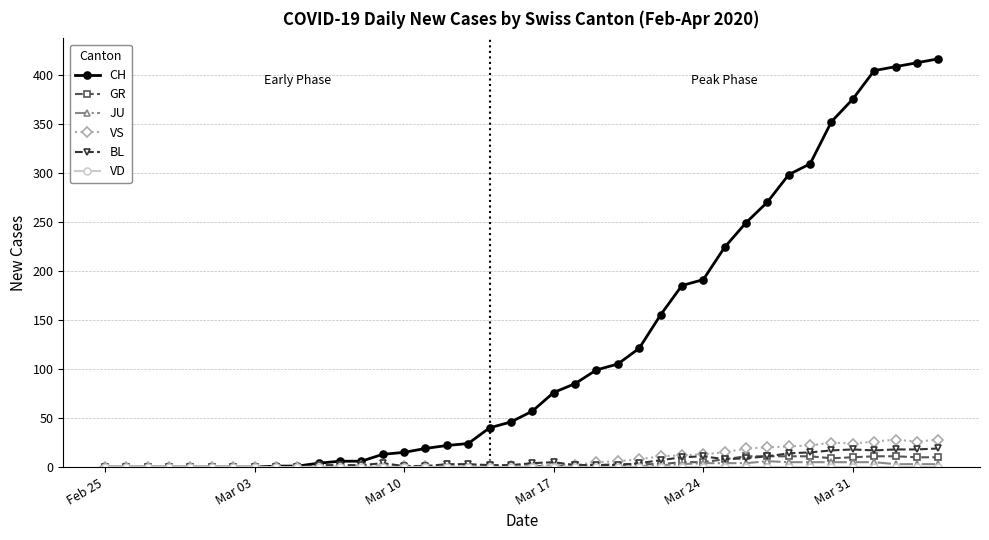

What is the difference between the second highest and second lowest values in the BL series?

18